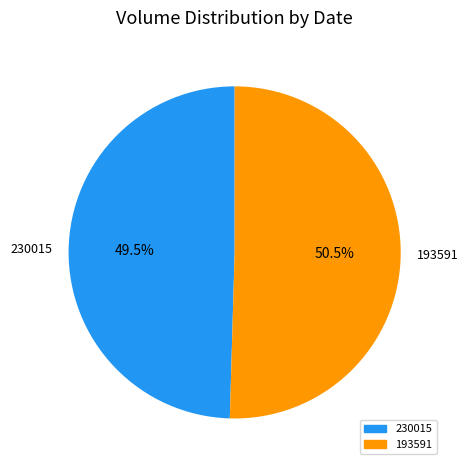

Between 193591 and 230015, which is larger?

193591